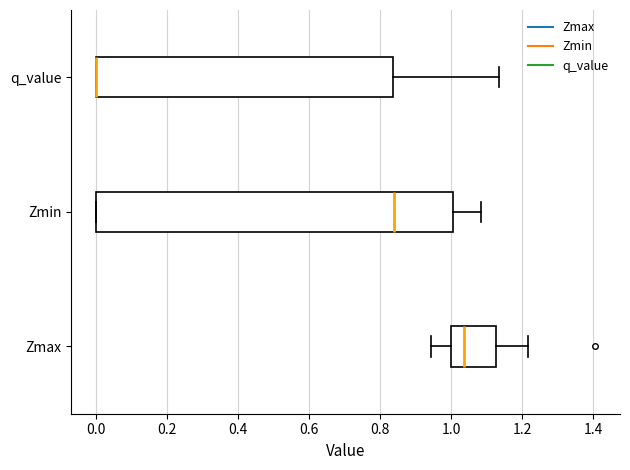

Reading bottom to top, transcribe this box plot: for each box, give where its median line is, the range the box spans, and where its two whiskers end, as read against the x-axis. The values are not printed on the chart, so give them approximately, as read against the axis.

Zmax: median 1.04, box 1.00 to 1.12, whiskers 0.94 to 1.22
Zmin: median 0.84, box 0.00 to 1.00, whiskers 0.00 to 1.08
q_value: median 0.00 (drawn on the box's left edge), box 0.00 to 0.84, whiskers 0.00 to 1.14